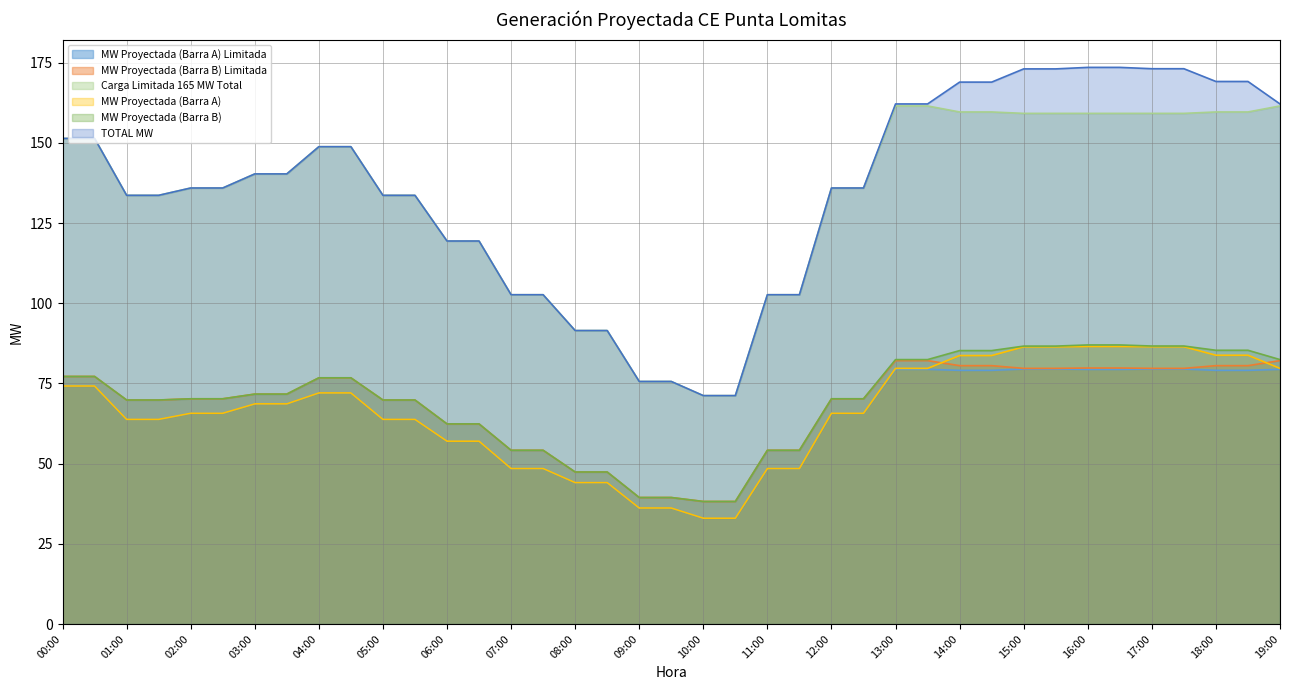

Which series has the largest range (max minus min)?

TOTAL MW